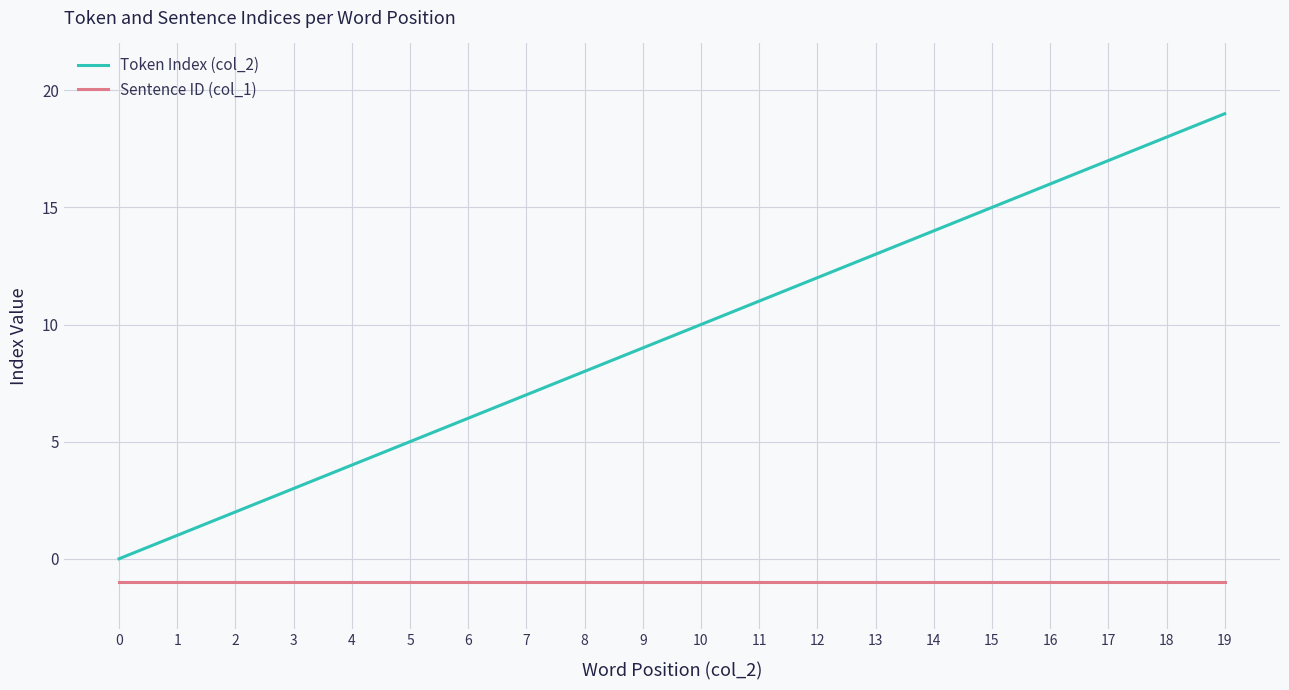

At 14, list the series in order from smallest to largest.

Sentence ID (col_1), Token Index (col_2)